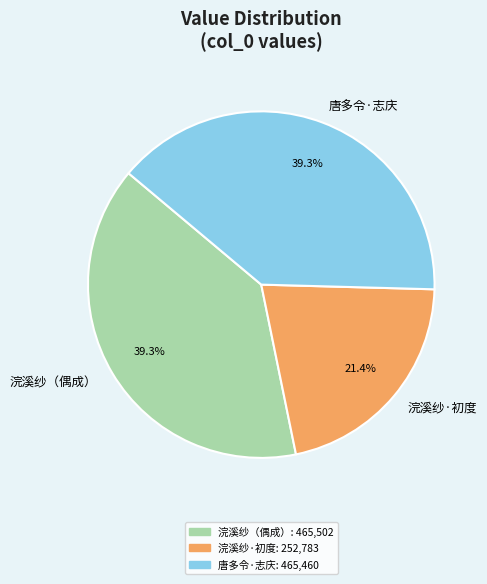

Does any single category account for the majority?

No